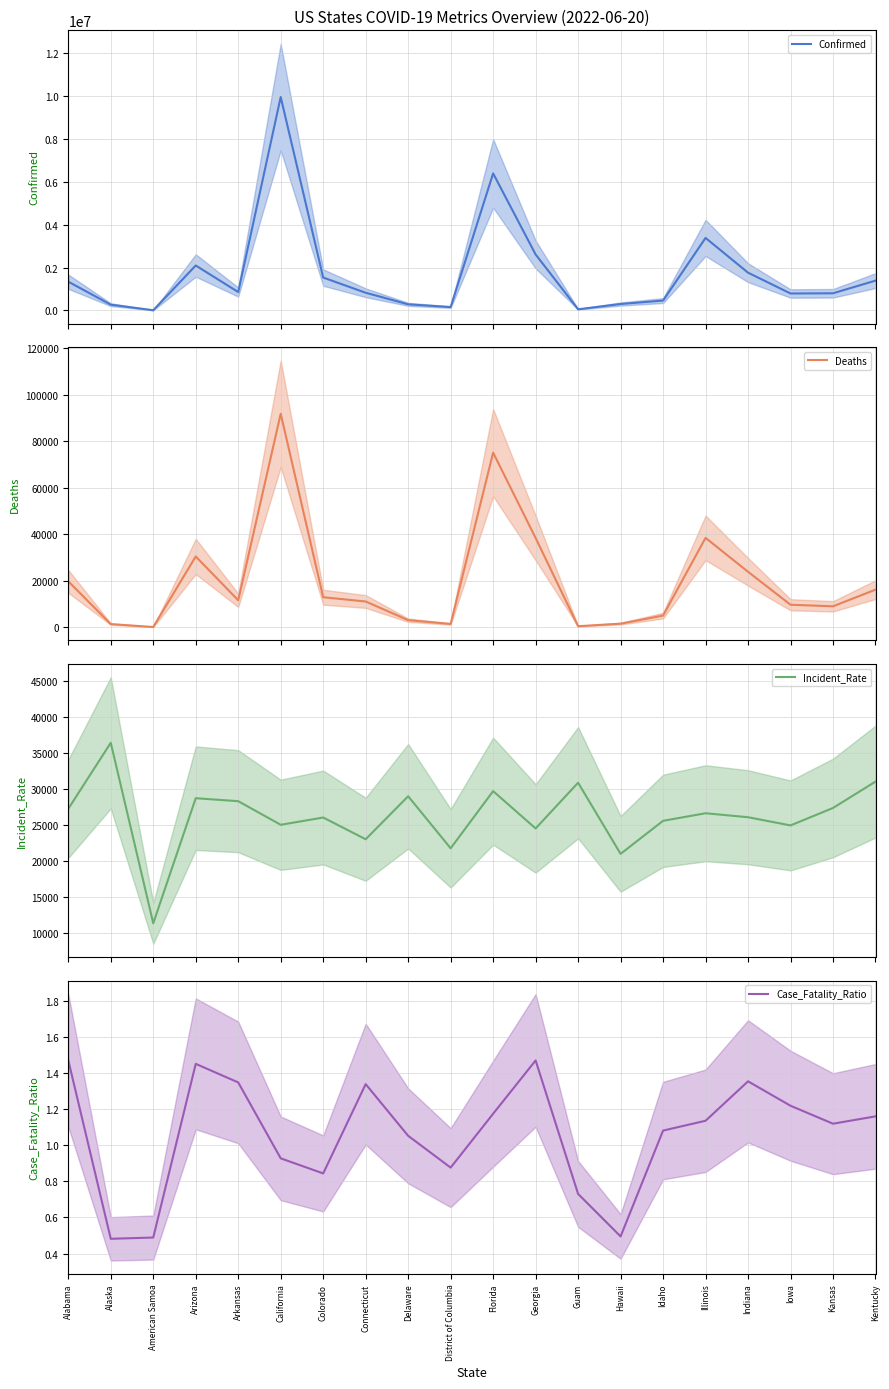

What is the value of the Incident_Rate point at the 5th from the left?

28349.8